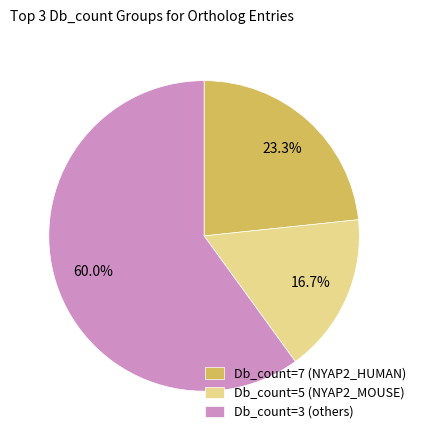

Which category has the biggest portion of the pie?

Db_count=3 (others)